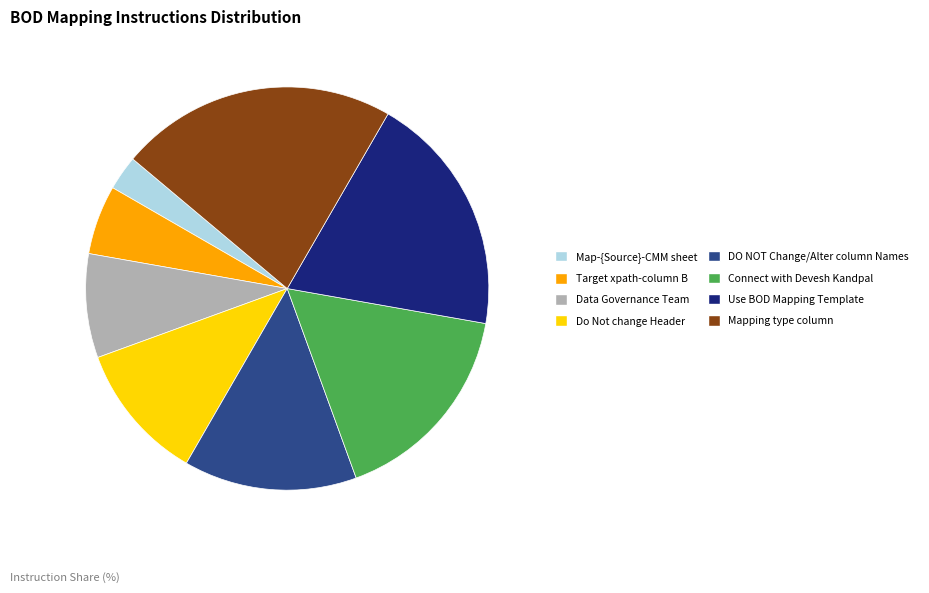

Which category has the smallest portion of the pie?

Map-{Source}-CMM sheet